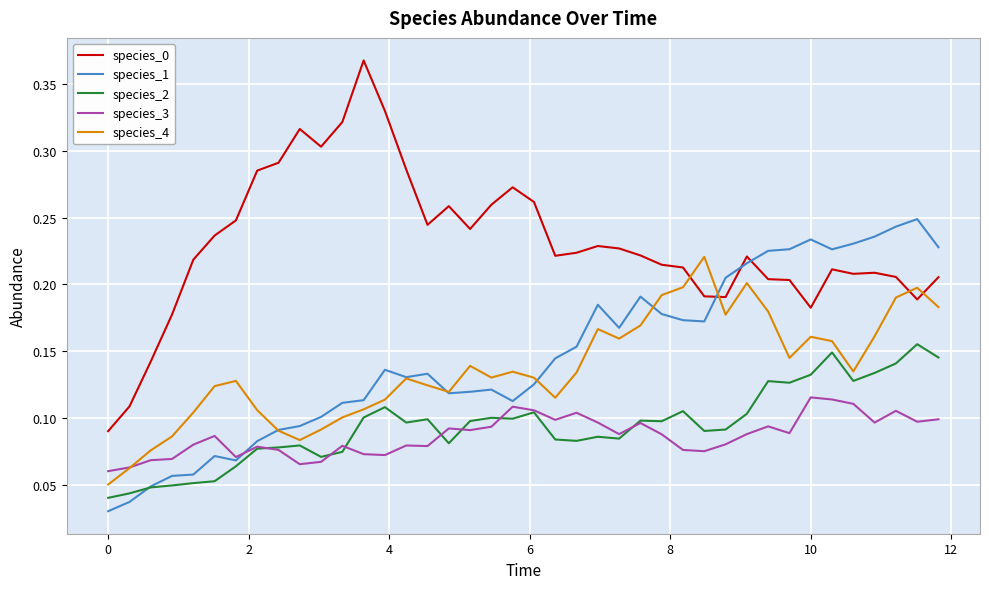

At how many categories does at least one series exceed 0?

40